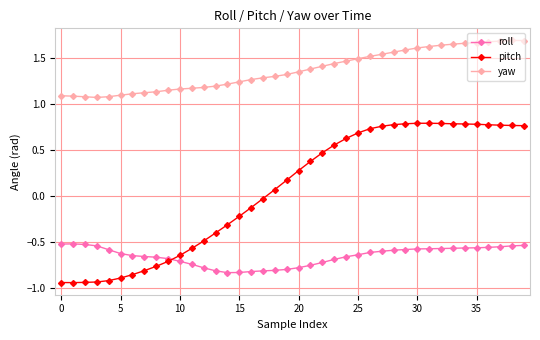

How many intersections are there between pitch and roll?

1